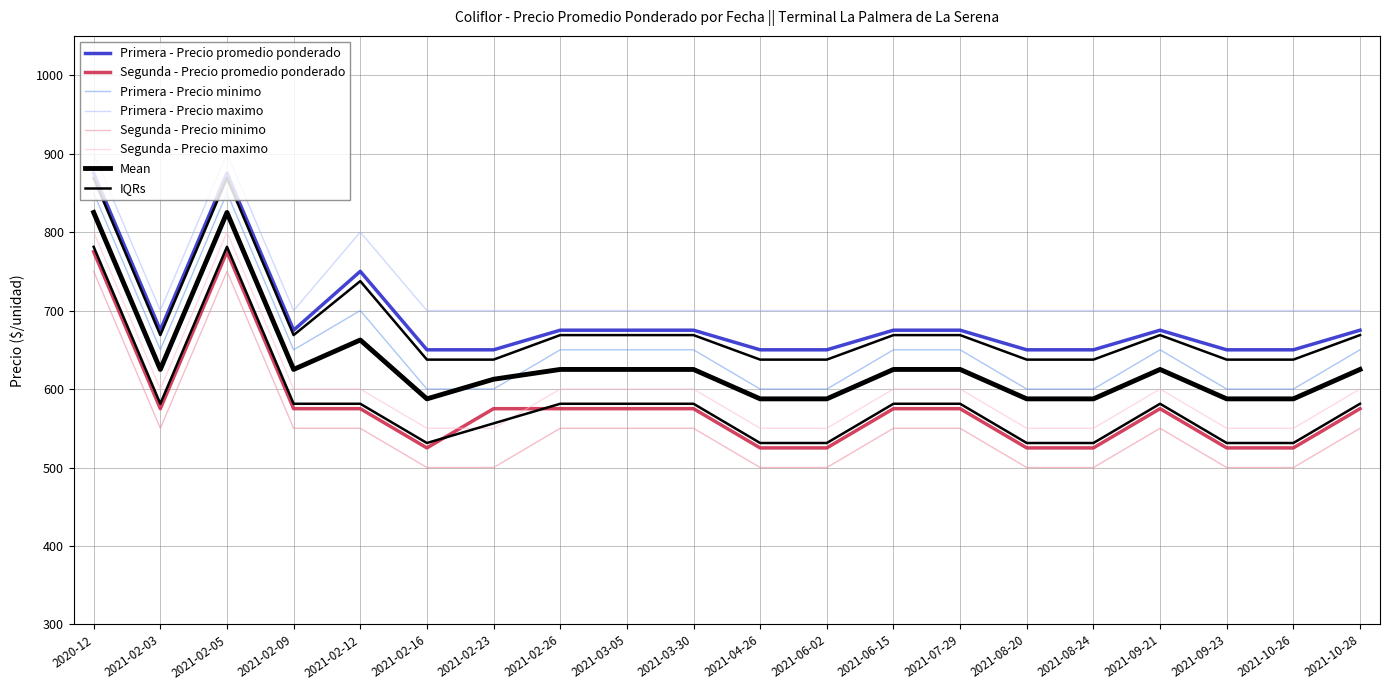

What position from the left is 2021-03-05?

9